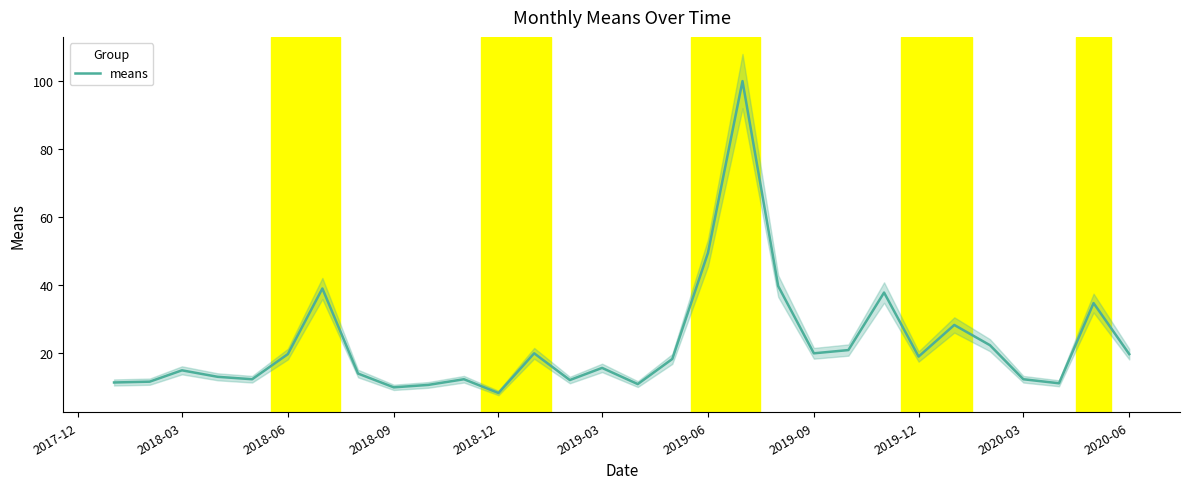

Does the chart display data point markers on the line(s)?

No